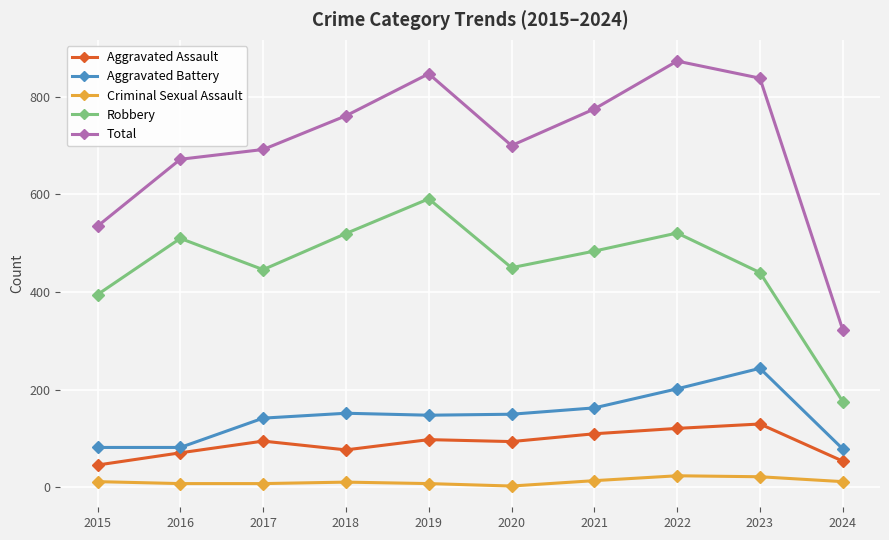

How many data points in Robbery are less than 484?

5